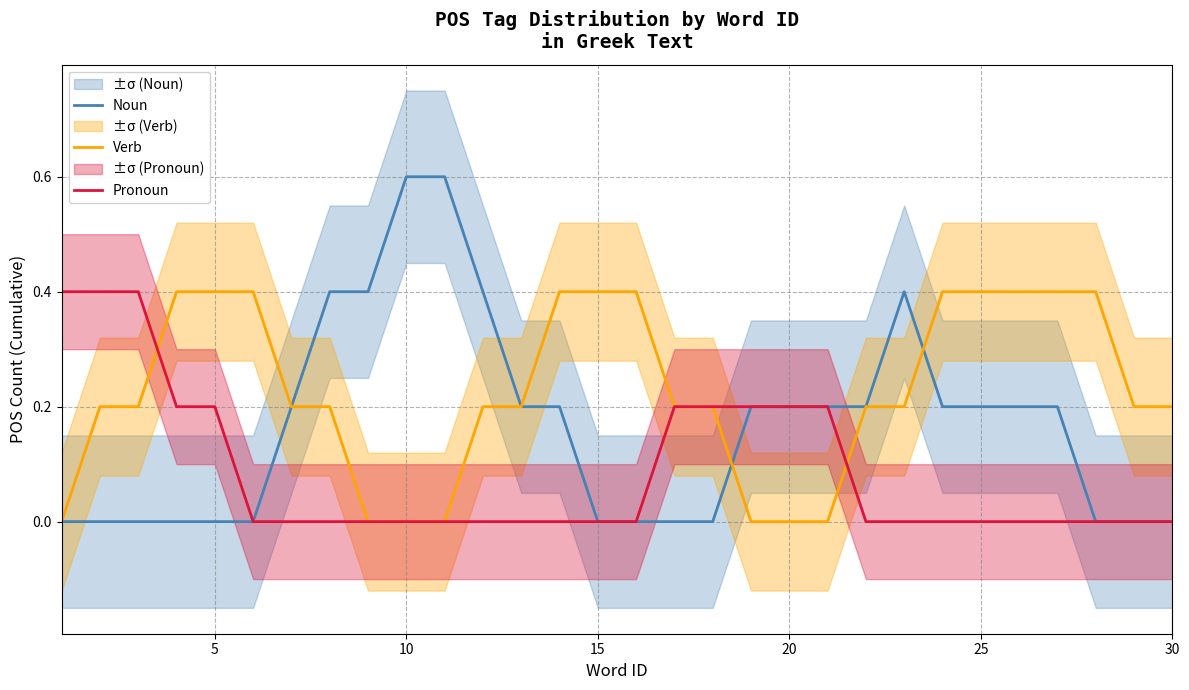

True or false: Pronoun has a value of -0.2 at 15.

False